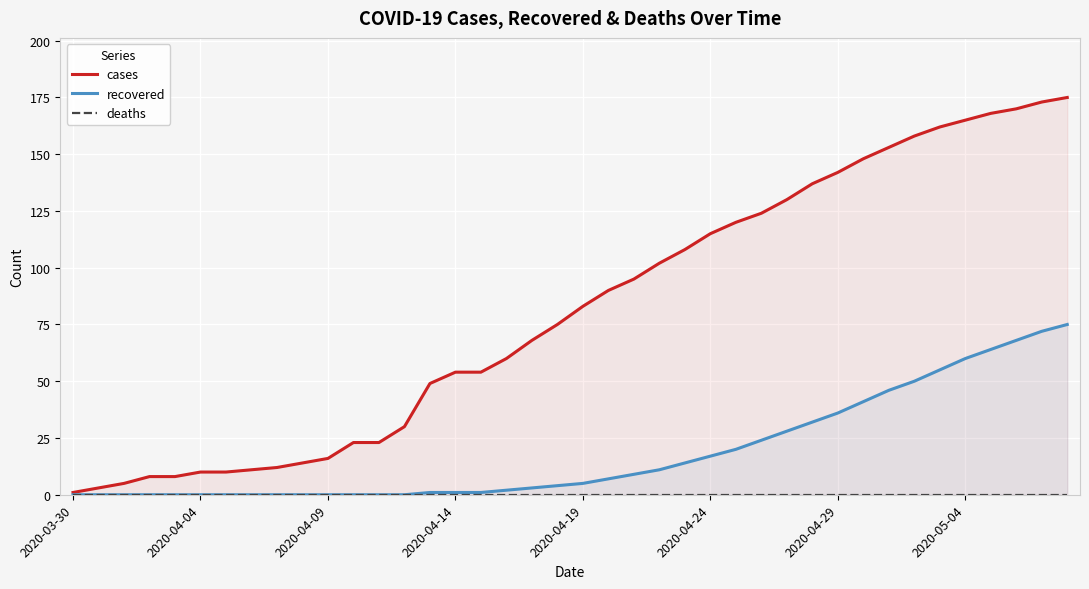

What is the highest value of the recovered series?

75